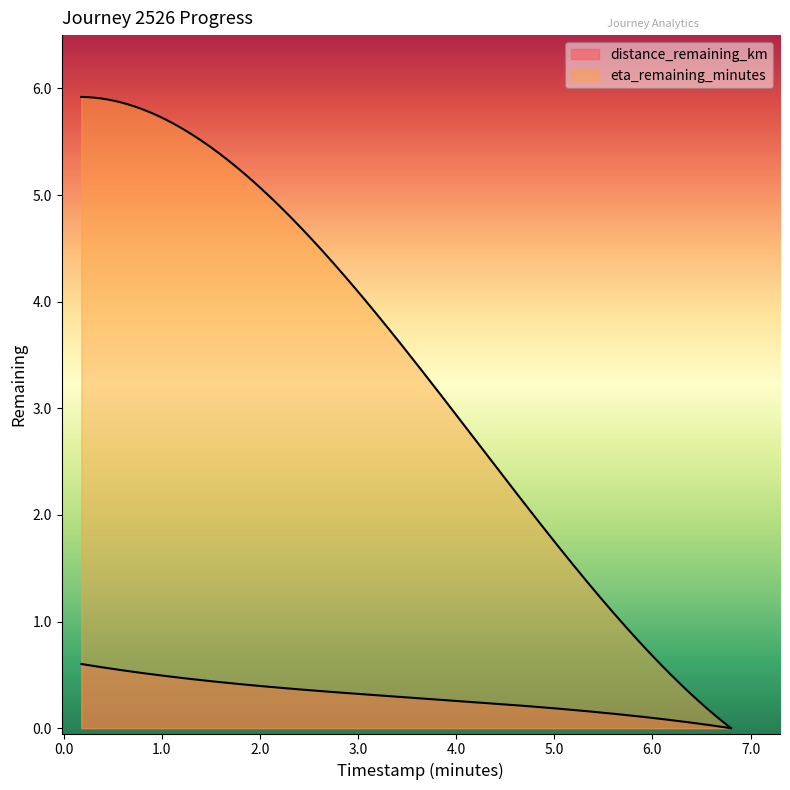

Between 0.18 and 2.23, which is larger?

0.18